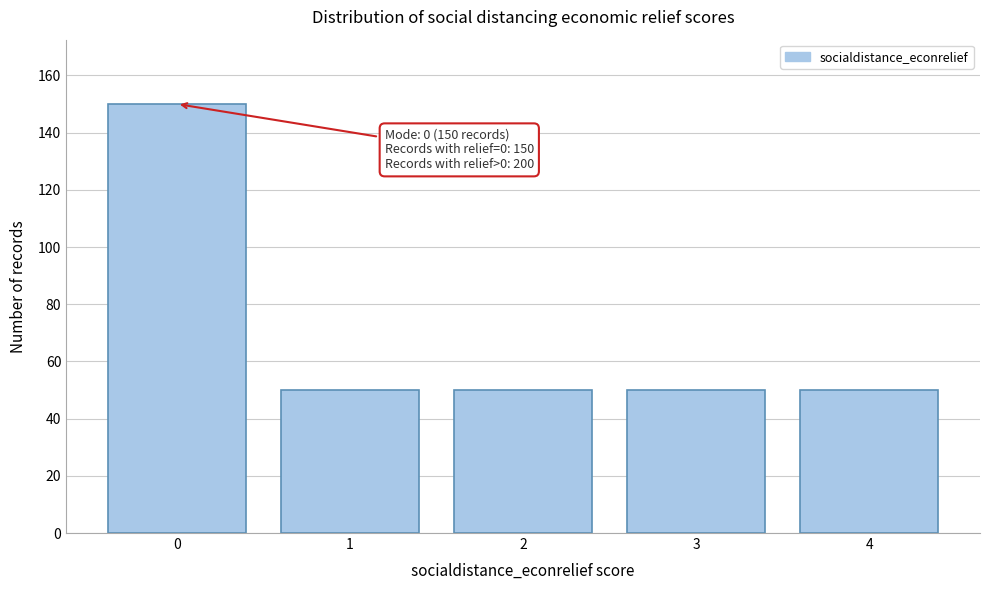

Reading left to right, transcribe all the data shown in this chart.

150	50	50	50	50